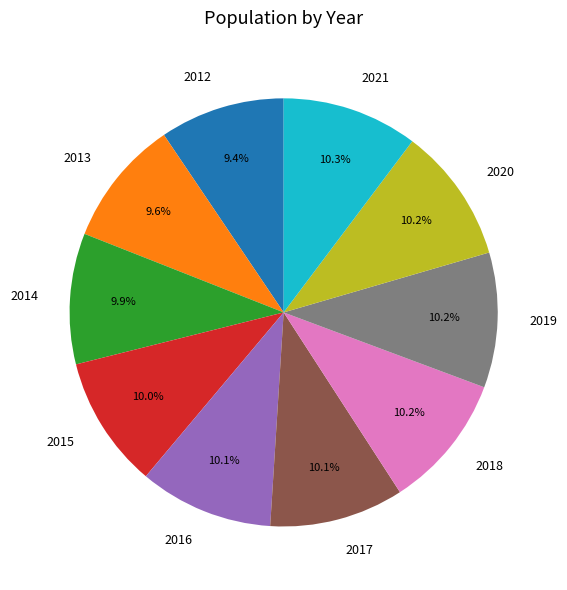

Is it true that 2016 is 10% of the pie?

True